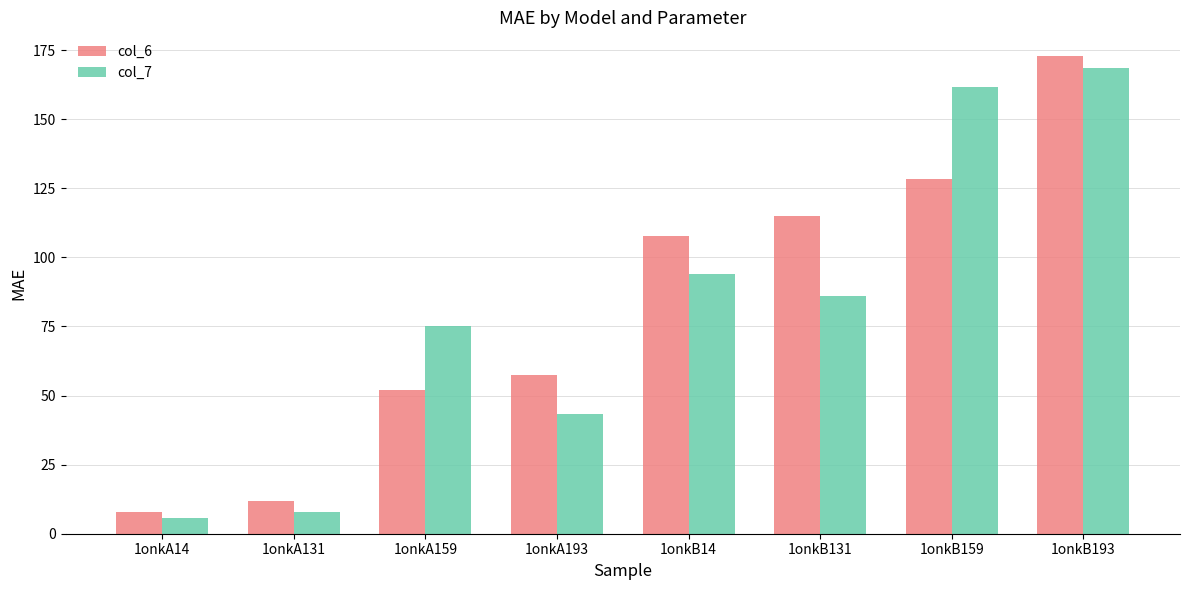

What is the minimum value shown in the chart?

5.7